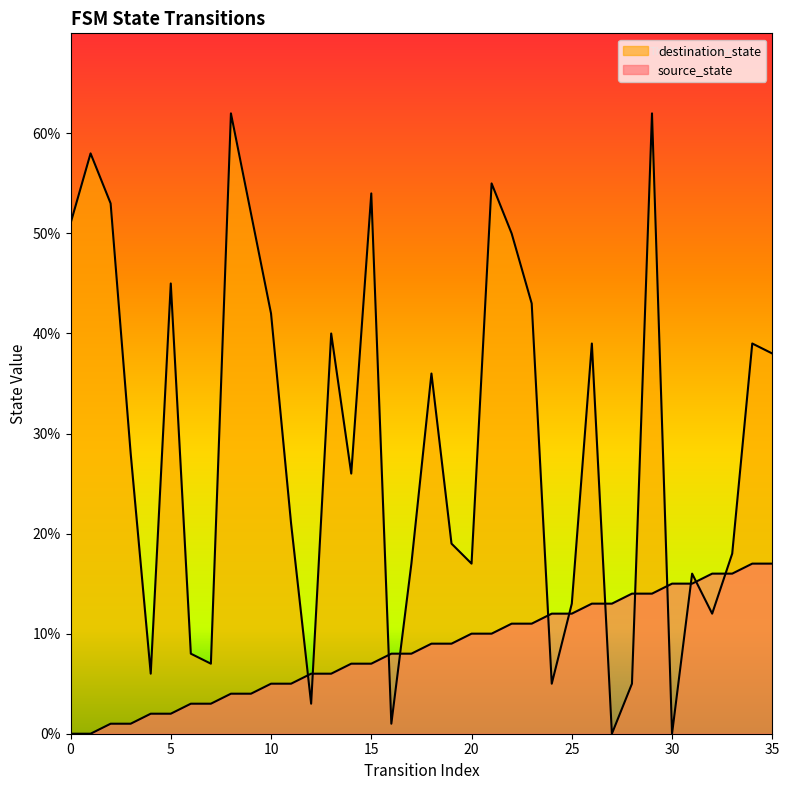

Where do source_state and destination_state first cross each other?

11 and 12